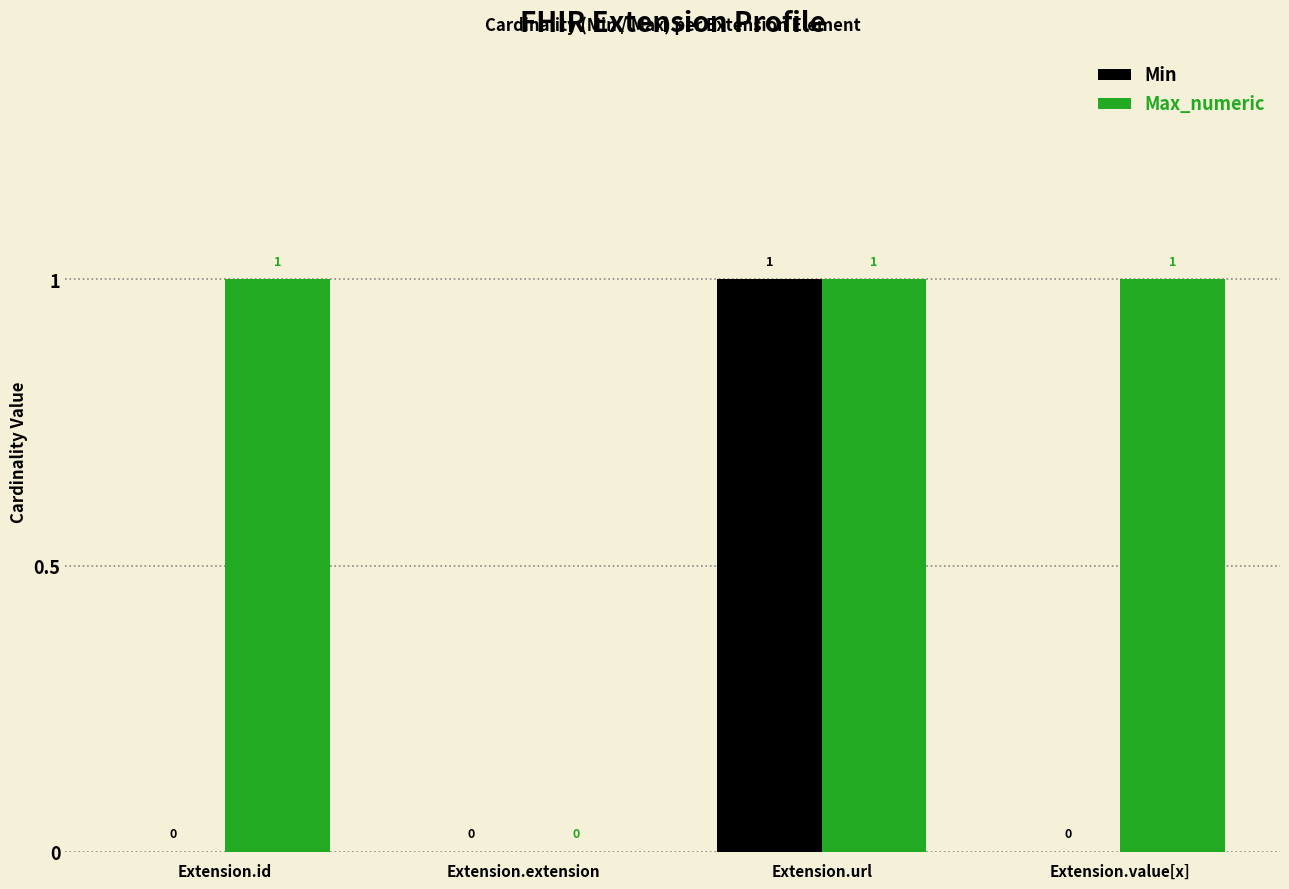

What are all the series names shown in the legend?

Min, Max_numeric